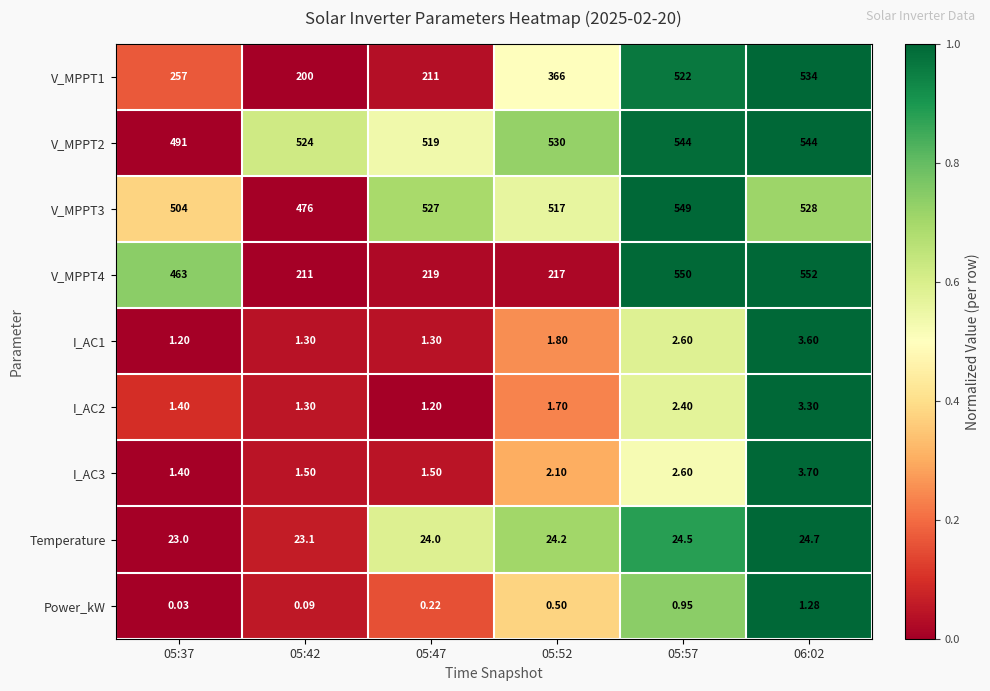

Count the number of data series in this chart.

9